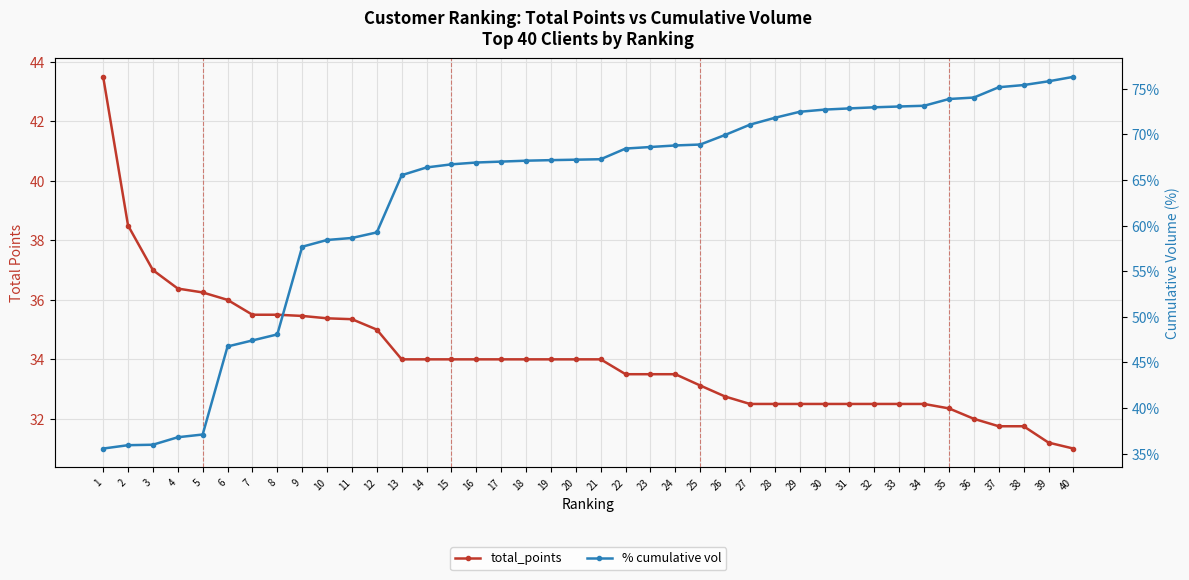

Which category has the highest value in the % cumulative vol series?

40